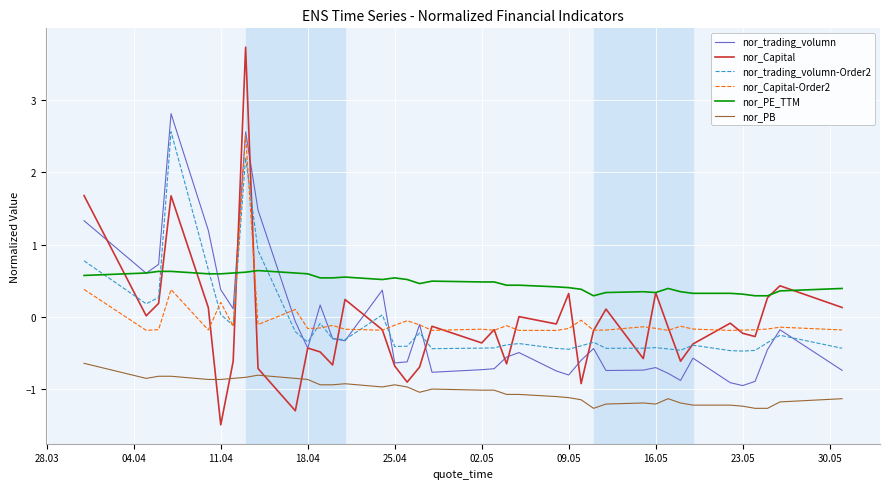

What is the lowest value of the nor_trading_volumn series?

-1.0